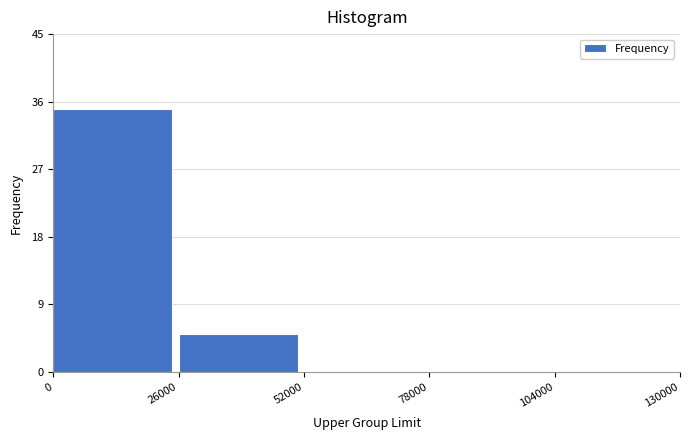

How tall is the bar that spans 0 to 26000 on the x-axis? The values are not printed on the chart, so give them approximately, as read against the axis.

35